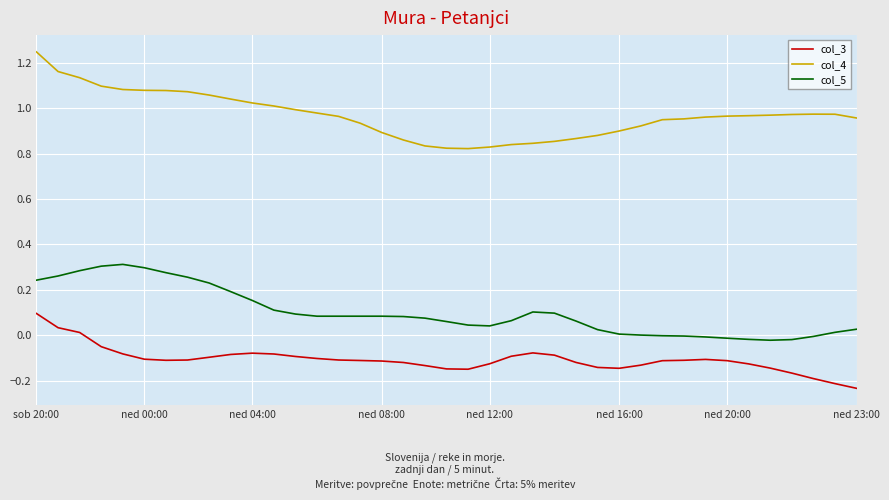

What is the difference between the maximum and minimum values in the col_4 series?

0.4